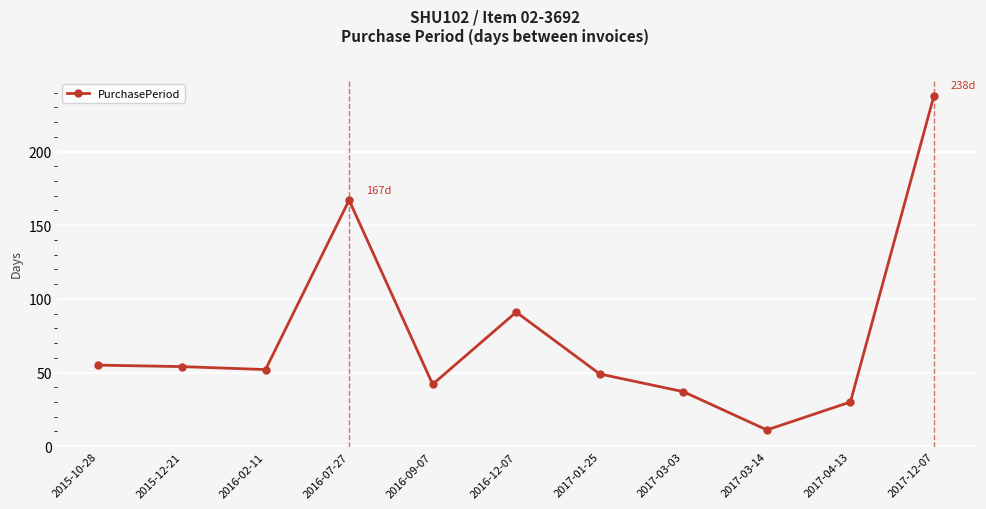

True or false: the data has more than 1 interior local peaks.

True